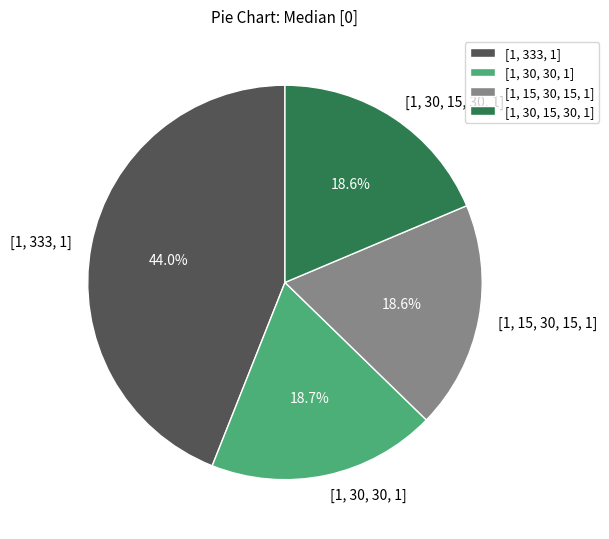

What portion of the pie excludes [1, 30, 15, 30, 1]?

81.4%